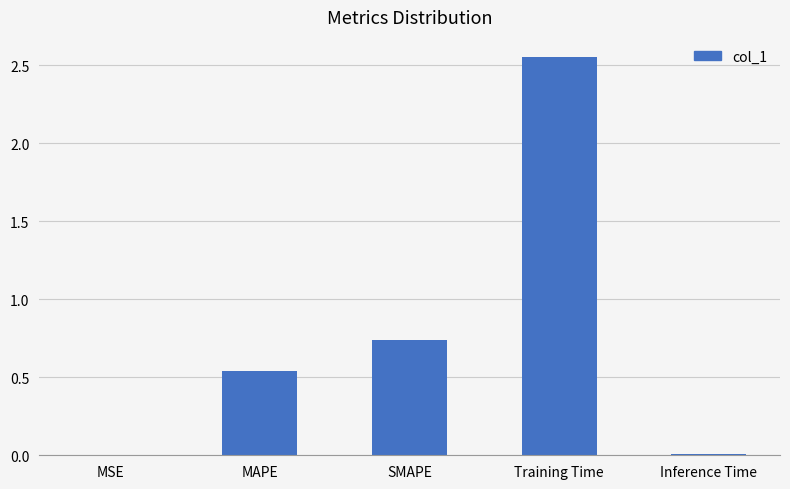

Are the bars horizontal?

No